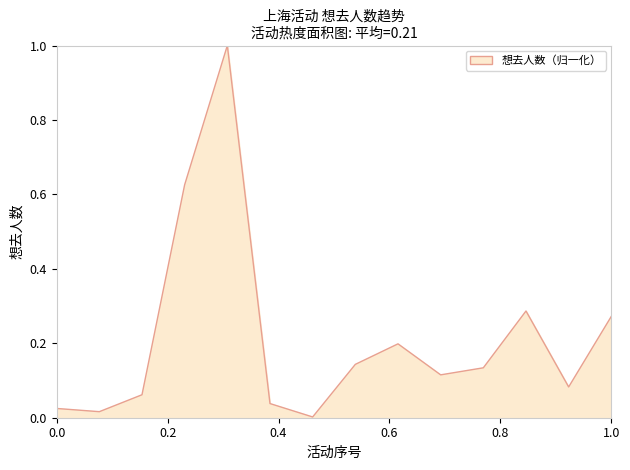

What is the difference between the maximum and minimum values?

1.0